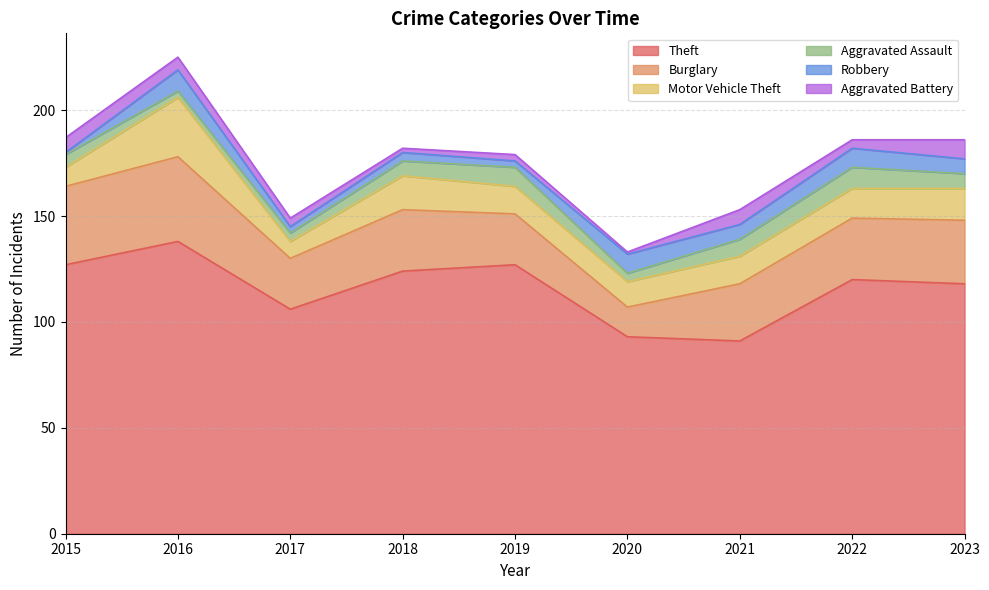

Does the chart display data point markers on the line(s)?

No